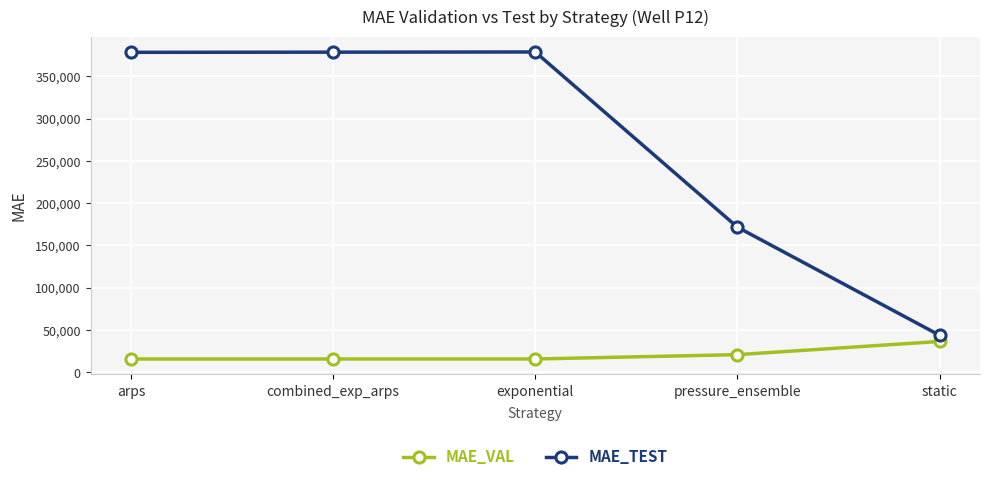

Which series has the widest spread of values?

MAE_TEST